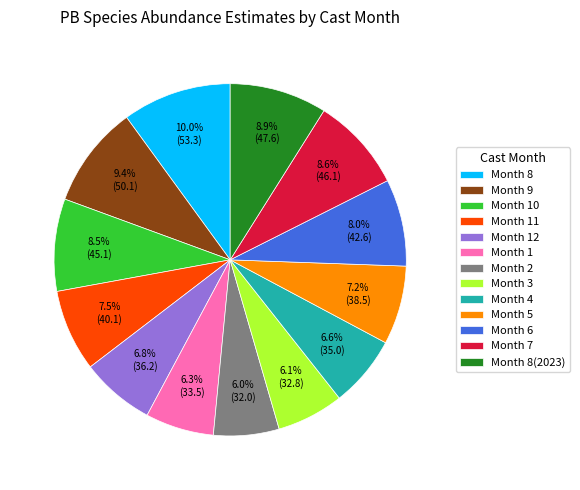

Does Month 8(2023) account for over 50% of the chart?

No